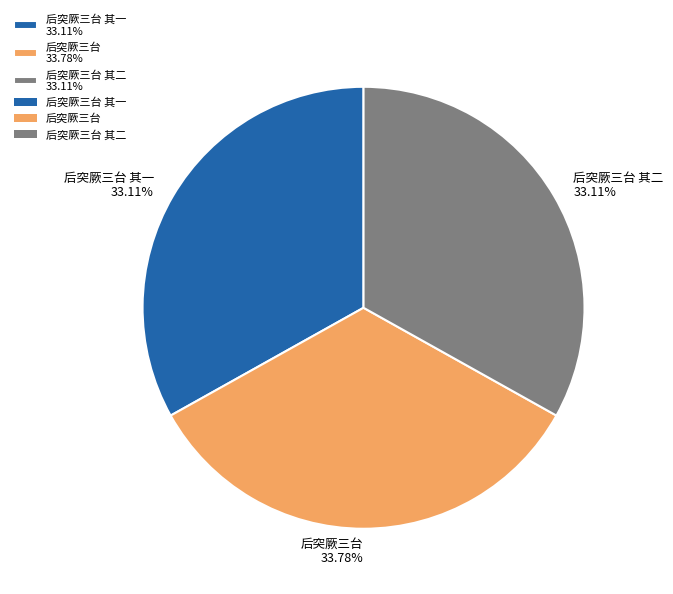

Count the number of slices in the pie.

3